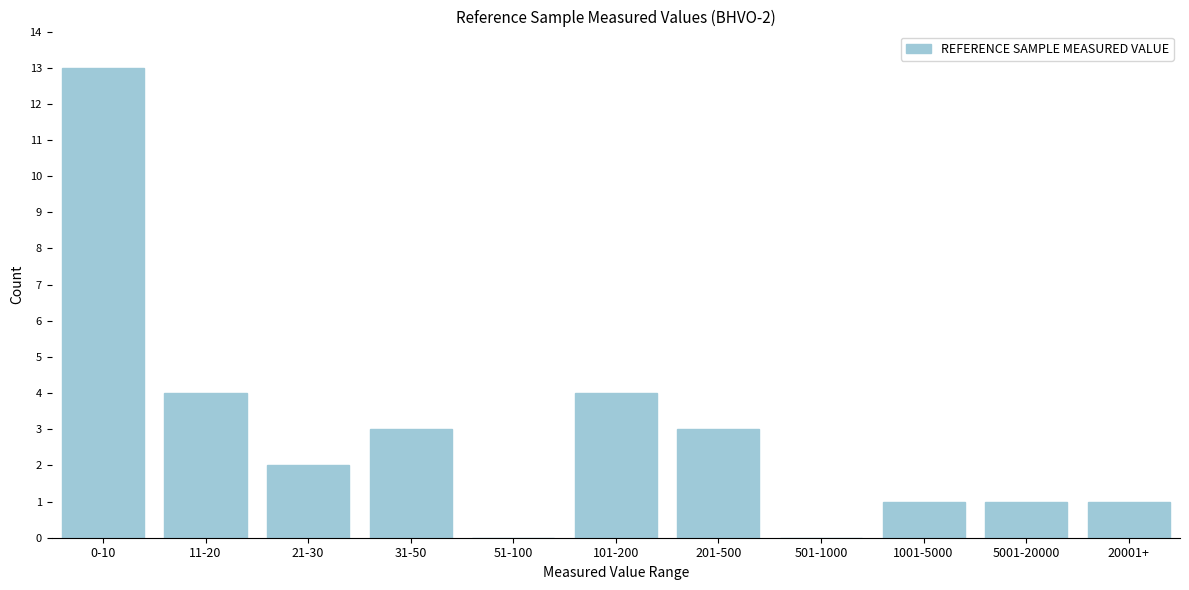

Reading left to right, extract all data points from this chart.

0-10=13	11-20=4	21-30=2	31-50=3	51-100=0	101-200=4	201-500=3	501-1000=0	1001-5000=1	5001-20000=1	20001+=1